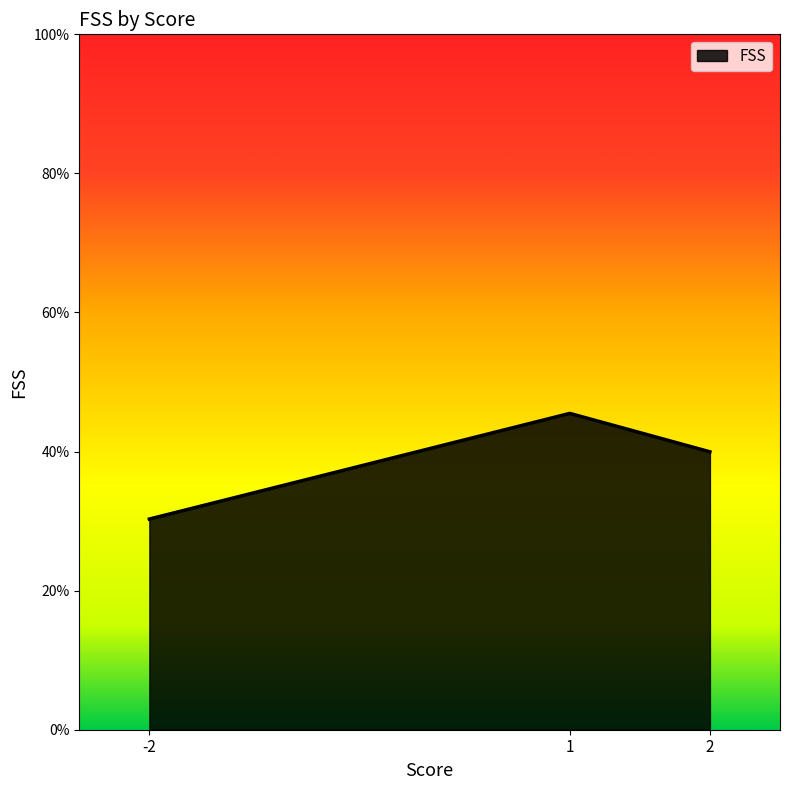

What is the difference between the second highest and second lowest values?

0.0